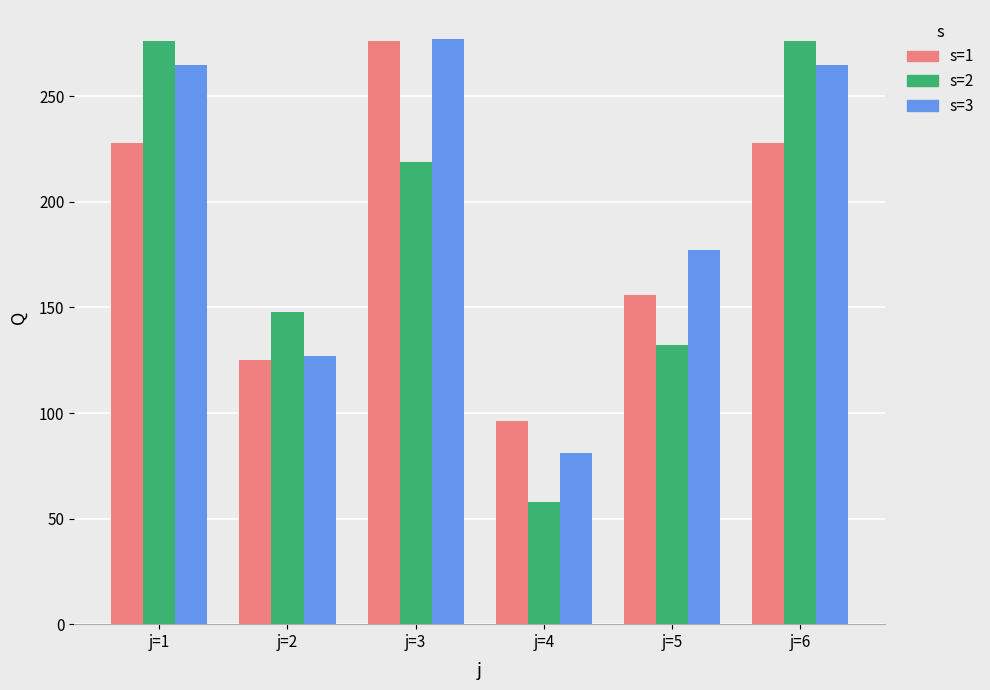

Where is s=1 nearest to the value 186?

j=5